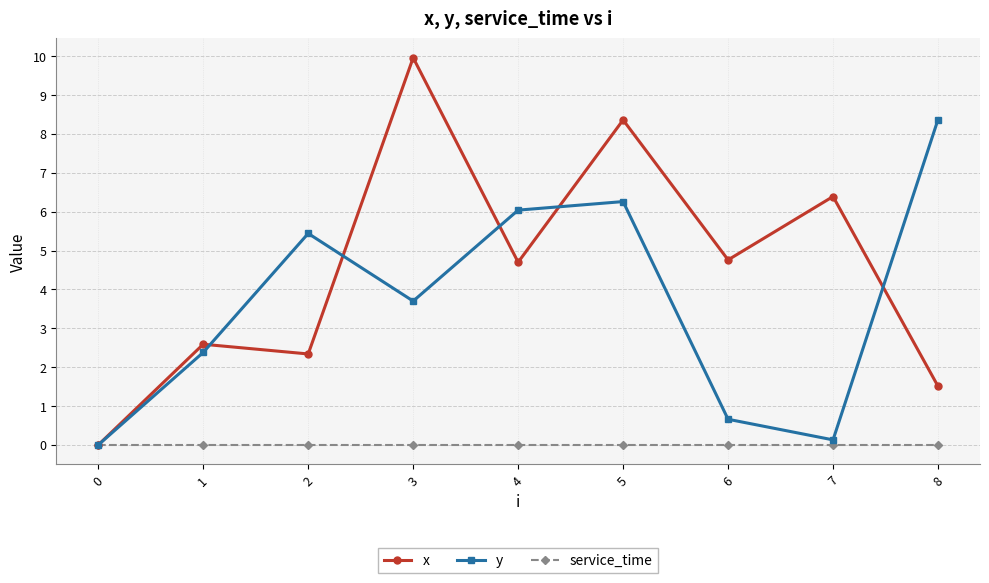

Count the number of data series in this chart.

3